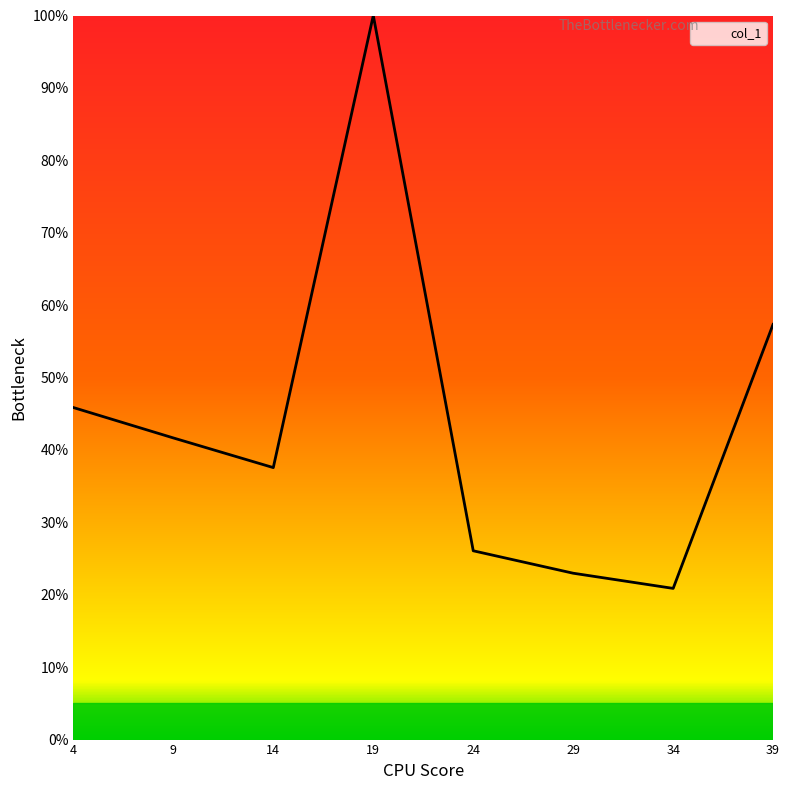

Does the chart display data point markers on the line(s)?

No